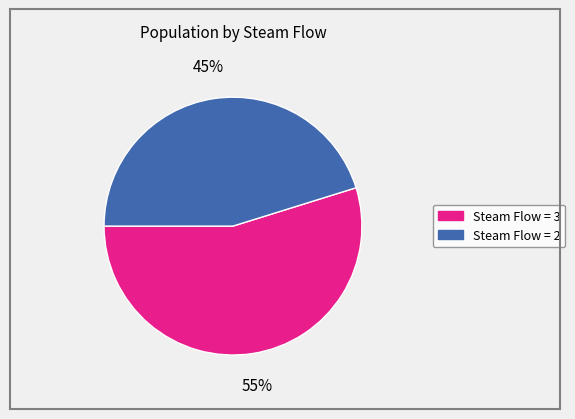

Is there any slice that represents more than half of the pie?

Yes